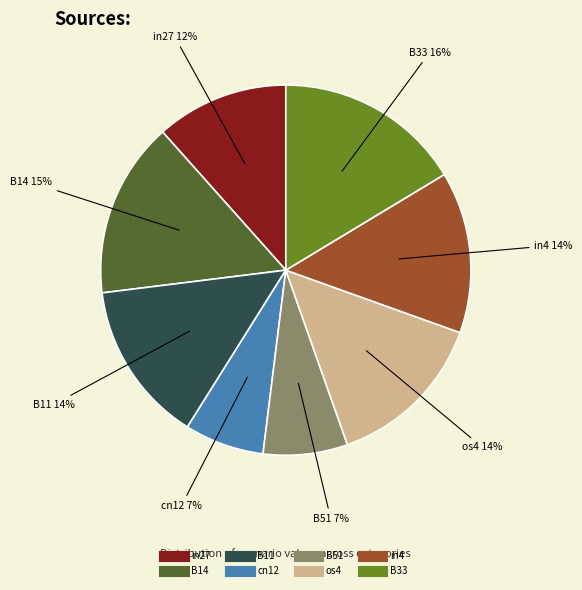

What percentage is the in27 slice, to the nearest percent?

12%